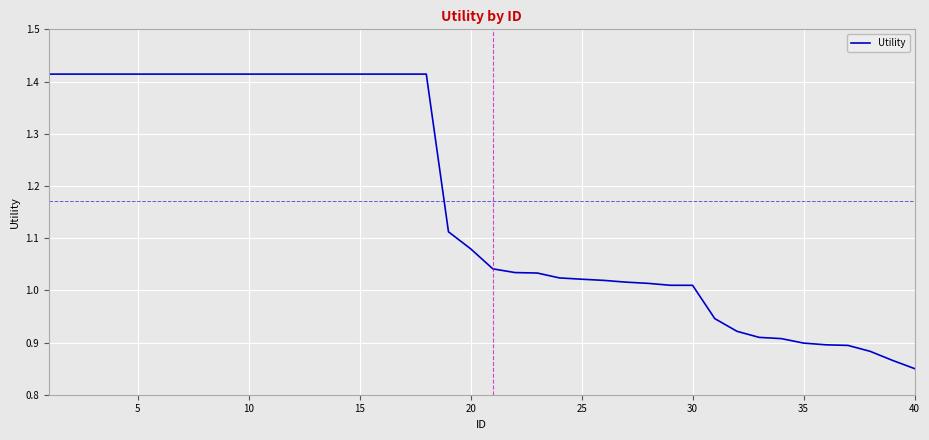

True or false: there are more than 0 points higher than both neighbors.

False